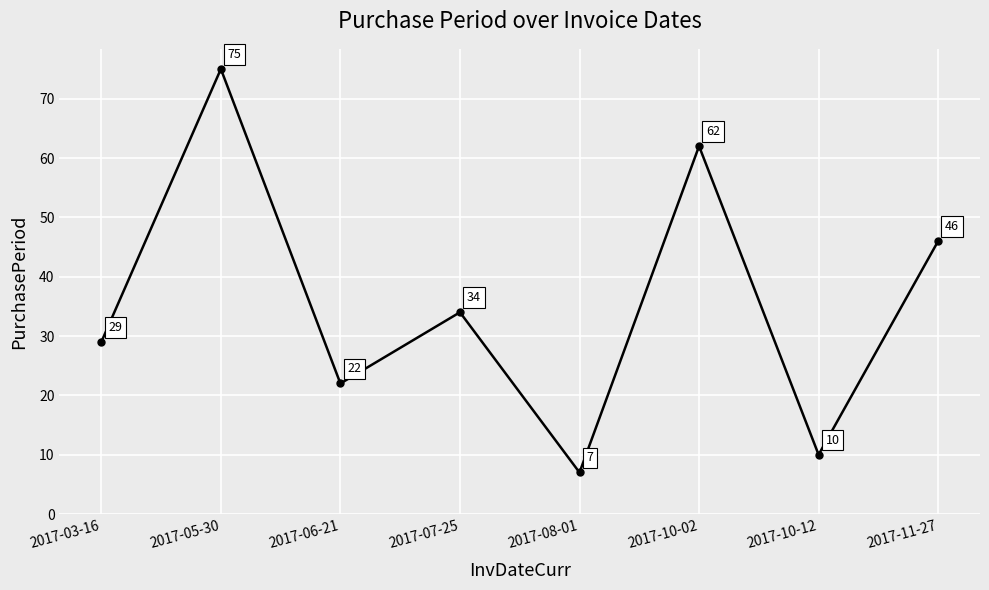

What is the ratio of the value at 2017-07-25 to the value at 2017-03-16?

1.2